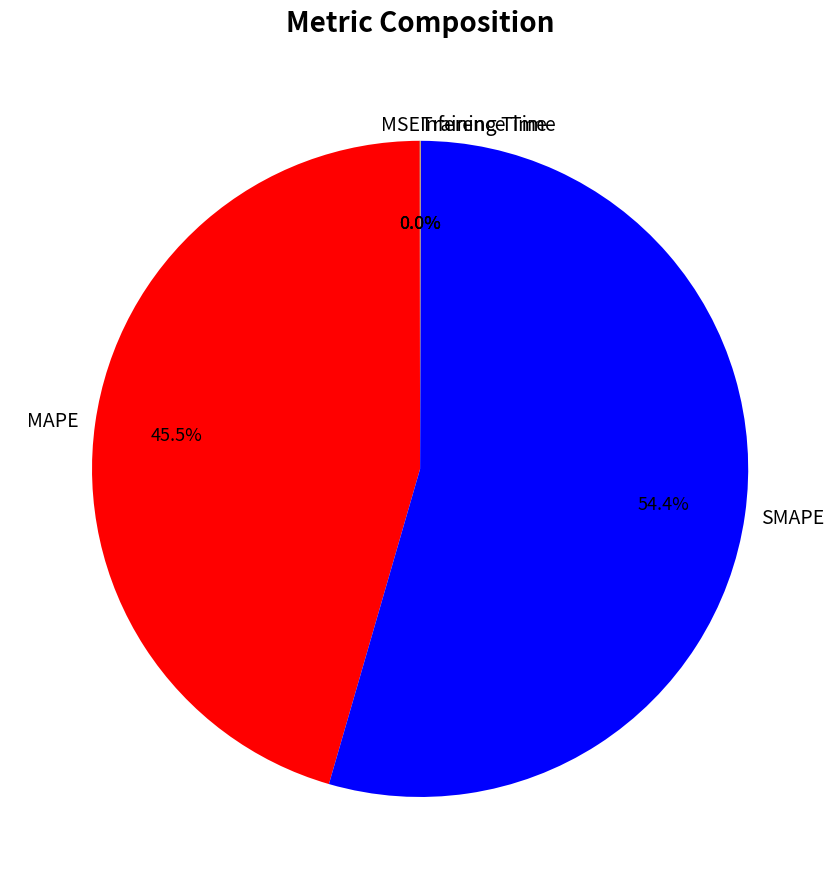

Between MAPE and SMAPE, which is larger?

SMAPE